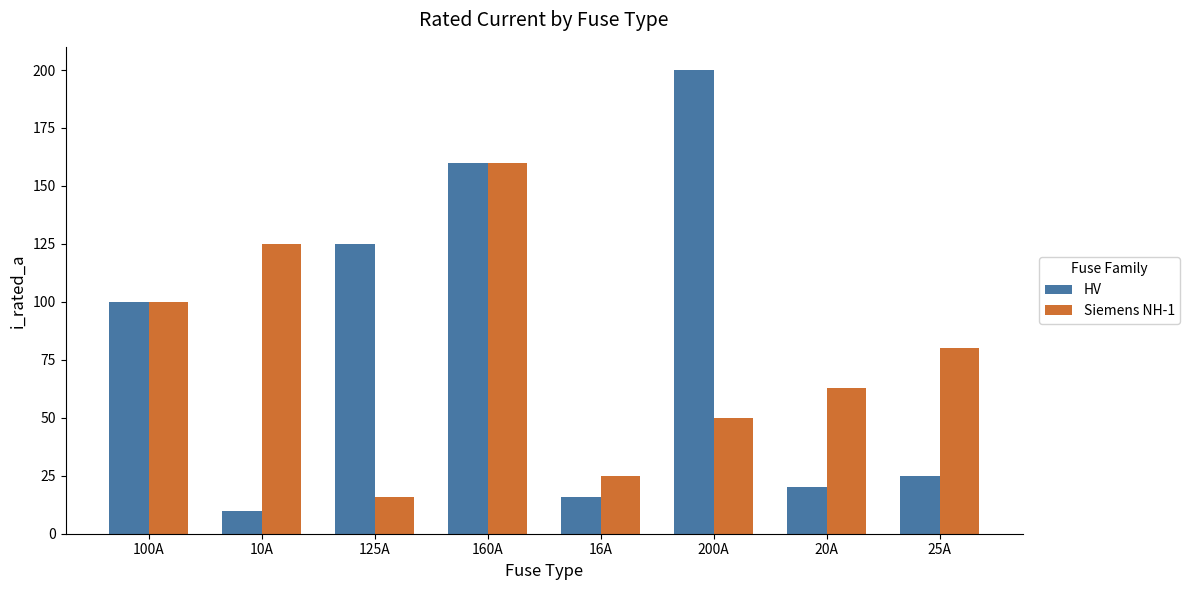

How many distinct data groups are displayed?

2